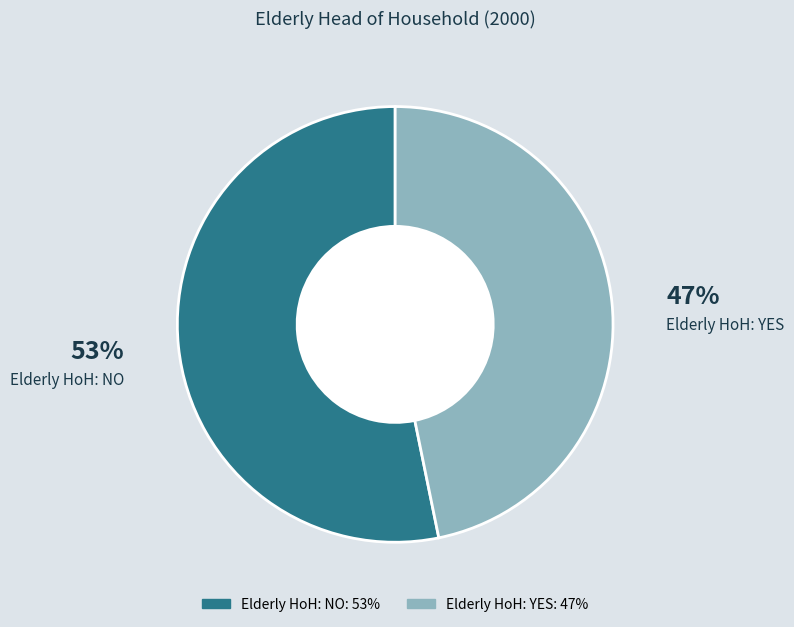

To the nearest percent, what portion does Elderly HoH: YES represent?

47%